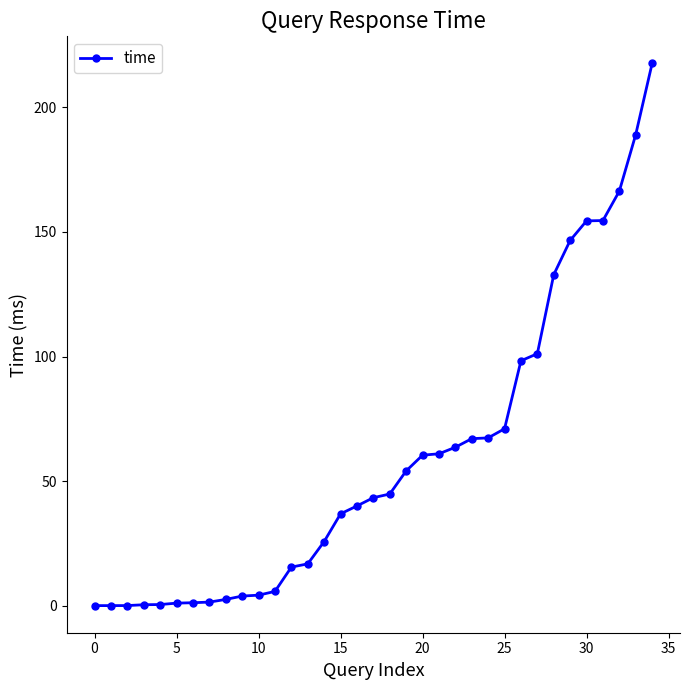

What is the greatest value displayed?

217.6